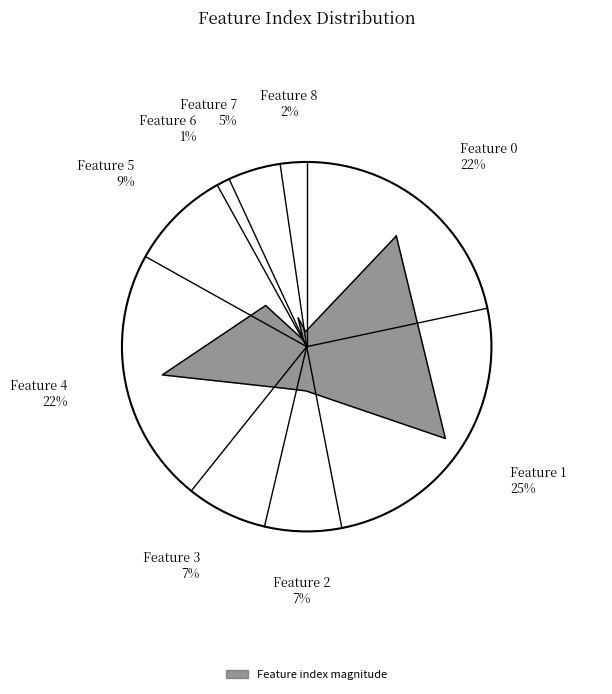

Is there any slice that represents more than half of the pie?

No